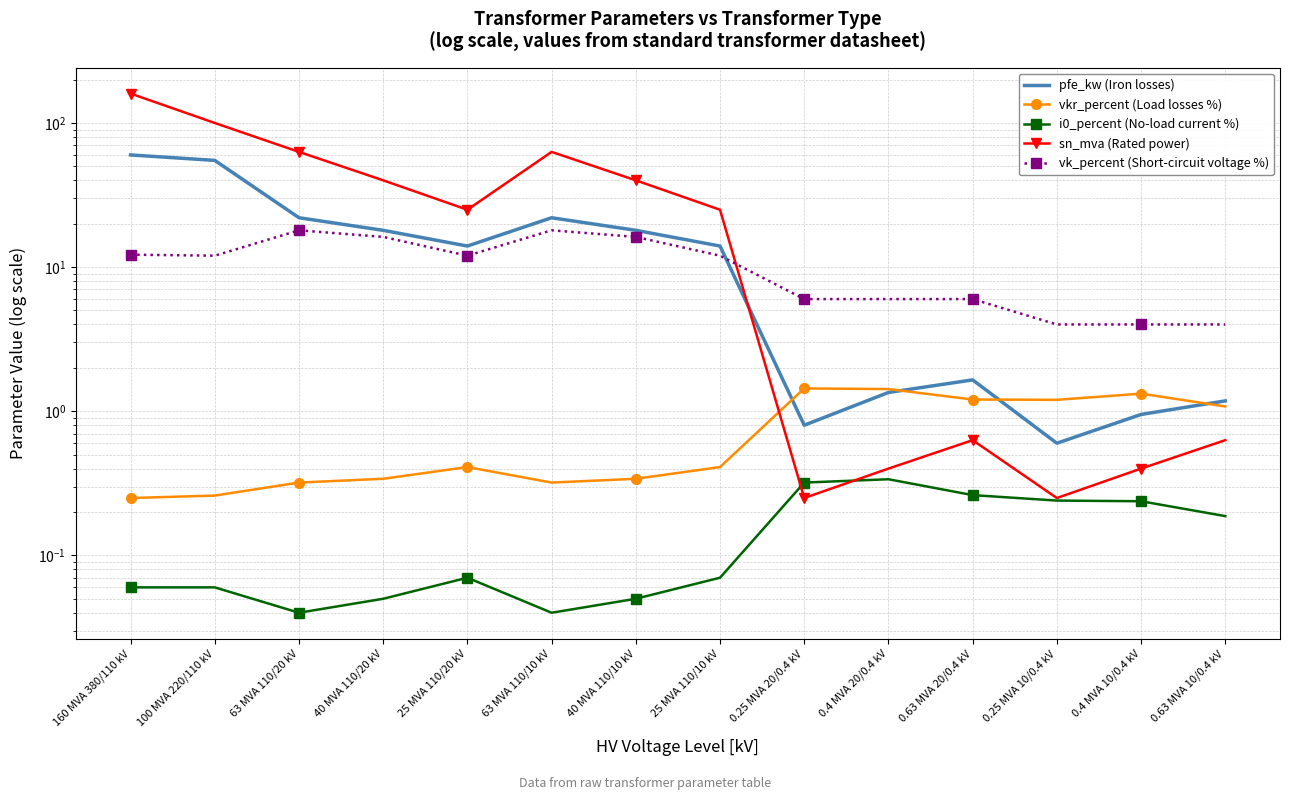

In i0_percent (No-load current %), how many points are lower than both neighbors (excluding endpoints)?

2